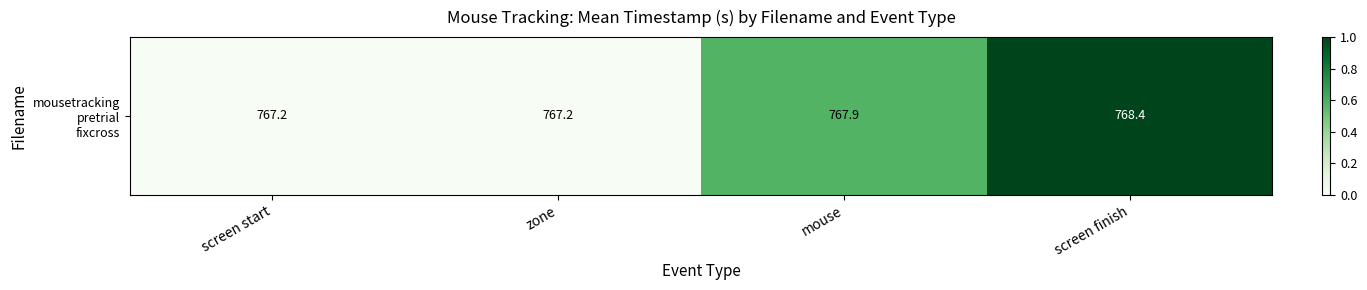

The chart shows a value of 0.7 at screen finish. True or false?

False